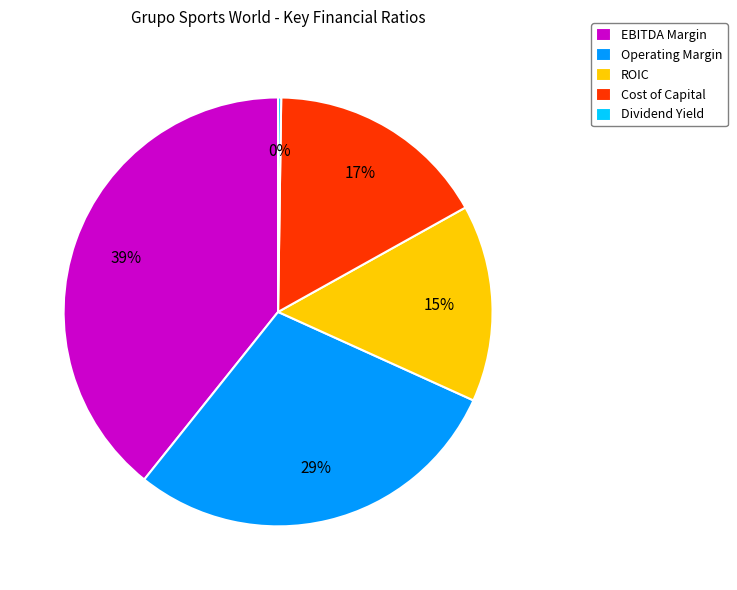

Which category has the biggest portion of the pie?

EBITDA Margin